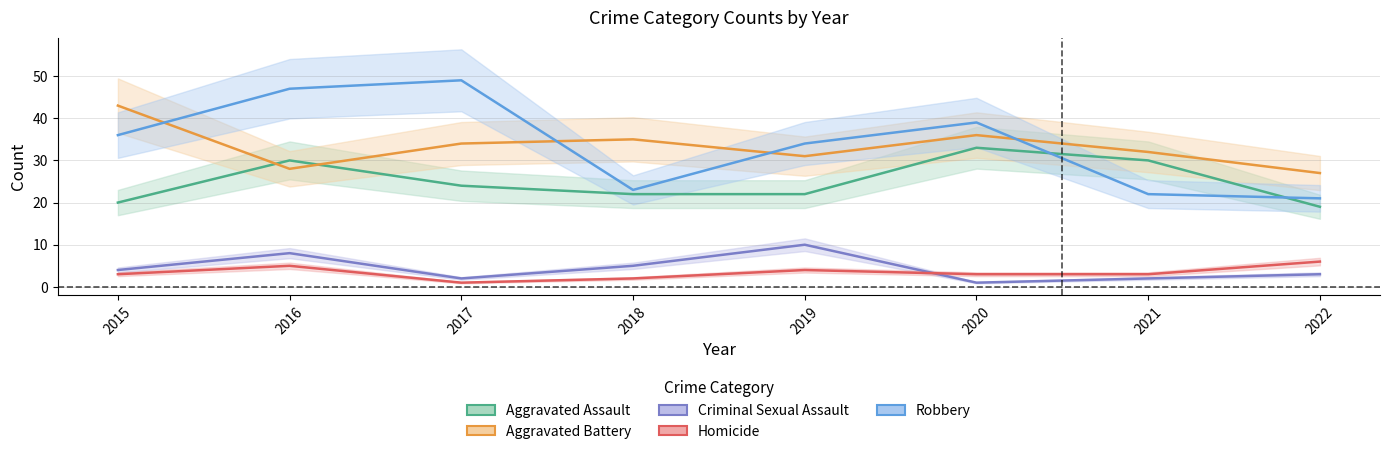

True or false: Homicide has more than 2 points higher than both neighbors.

False